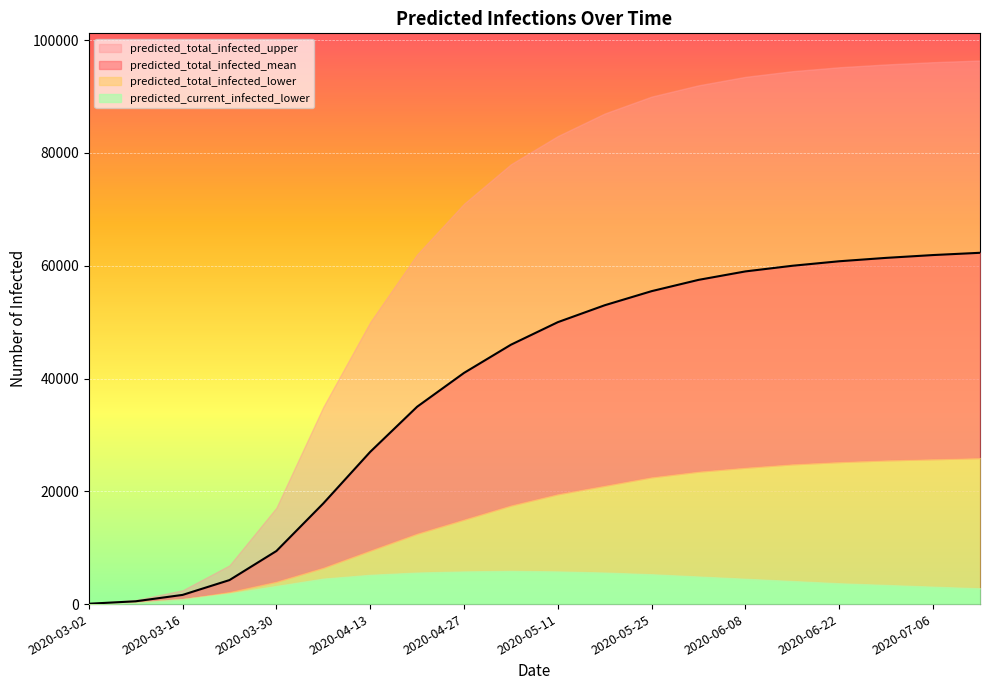

How many data points in predicted_total_infected_mean are less than 50000?

10